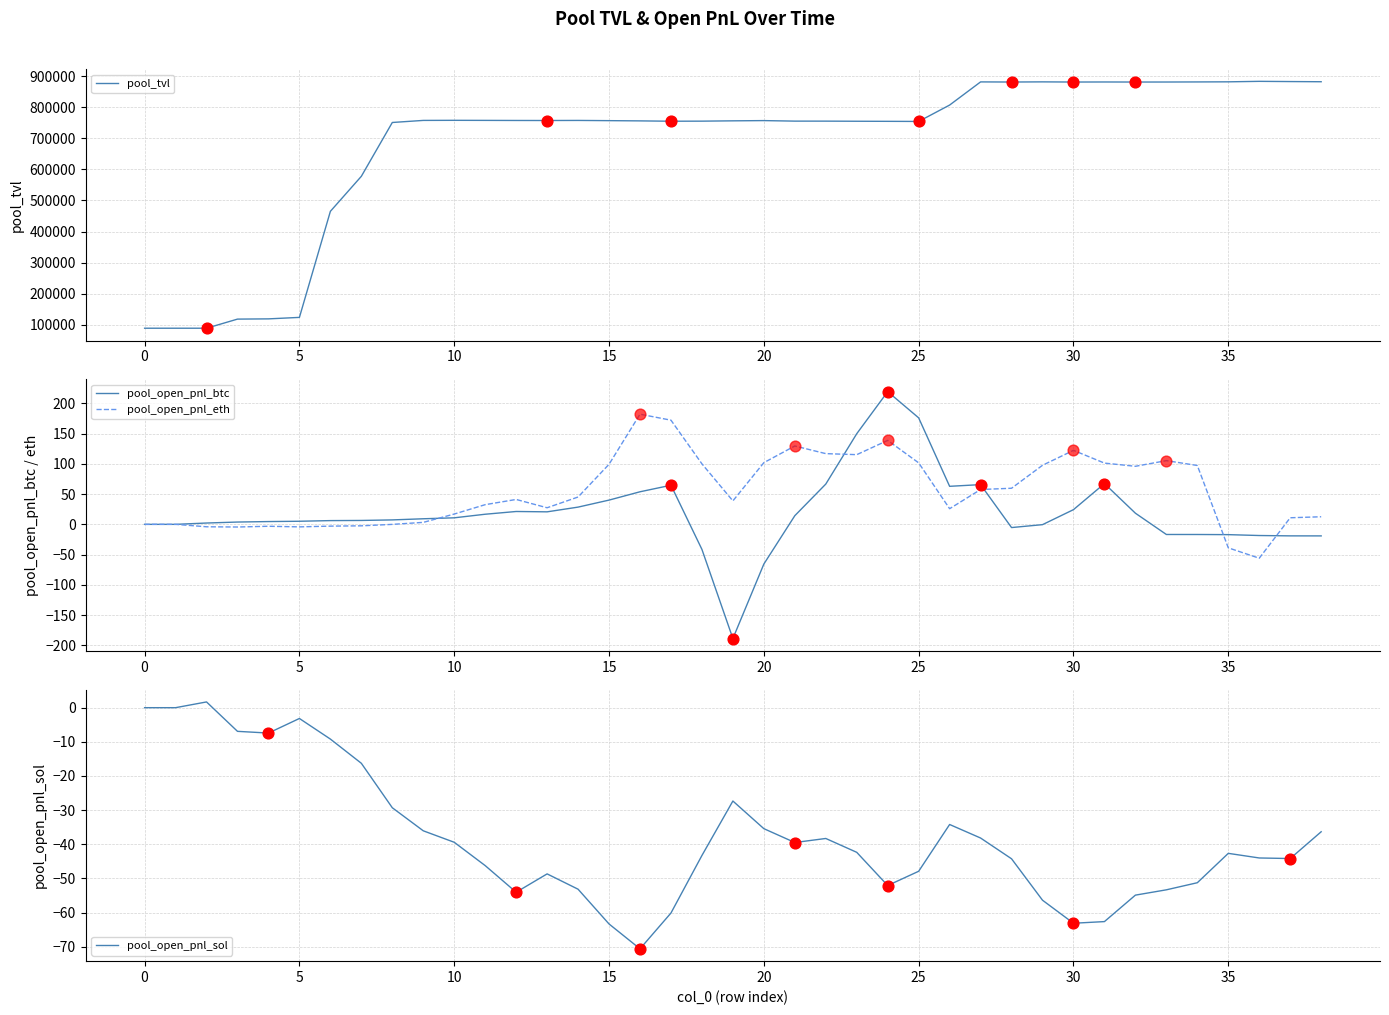

Which series has the largest Y range (max minus min)?

pool_tvl